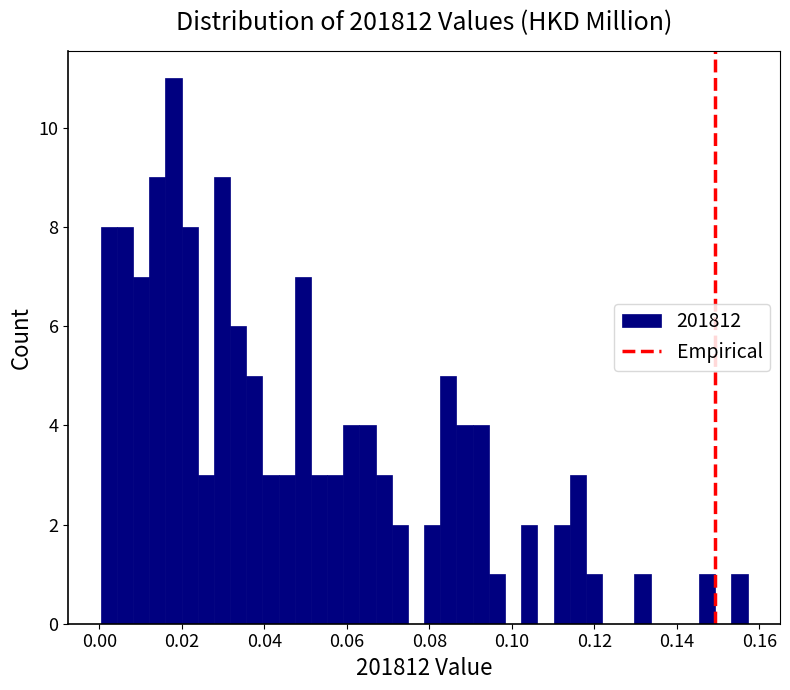

Around what value on the x-axis is the tallest bar? Give the approximate position of its centre, as read against the axis.

0.018